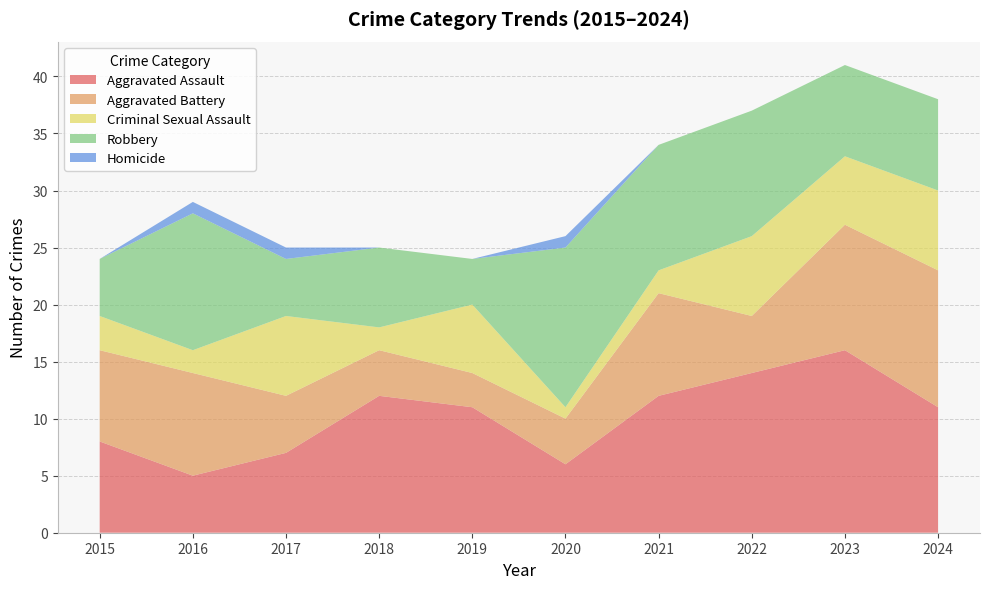

Reading left to right, extract all data points from this chart.

Aggravated Assault: 2015=8	2016=5	2017=7	2018=12	2019=11	2020=6	2021=12	2022=14	2023=16	2024=11
Aggravated Battery: 2015=8	2016=9	2017=5	2018=4	2019=3	2020=4	2021=9	2022=5	2023=11	2024=12
Criminal Sexual Assault: 2015=3	2016=2	2017=7	2018=2	2019=6	2020=1	2021=2	2022=7	2023=6	2024=7
Robbery: 2015=5	2016=12	2017=5	2018=7	2019=4	2020=14	2021=11	2022=11	2023=8	2024=8
Homicide: 2015=0	2016=1	2017=1	2018=0	2019=0	2020=1	2021=0	2022=0	2023=0	2024=0